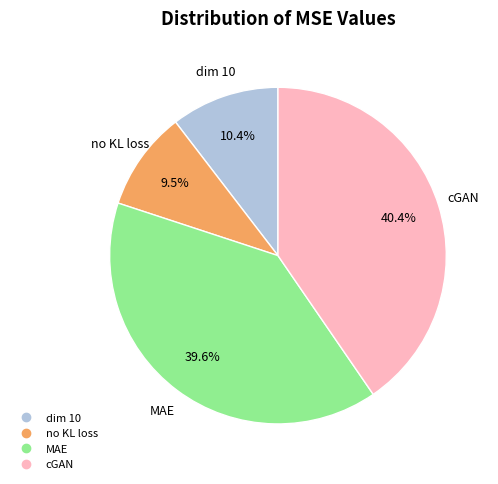

Is there a majority slice in this chart?

No